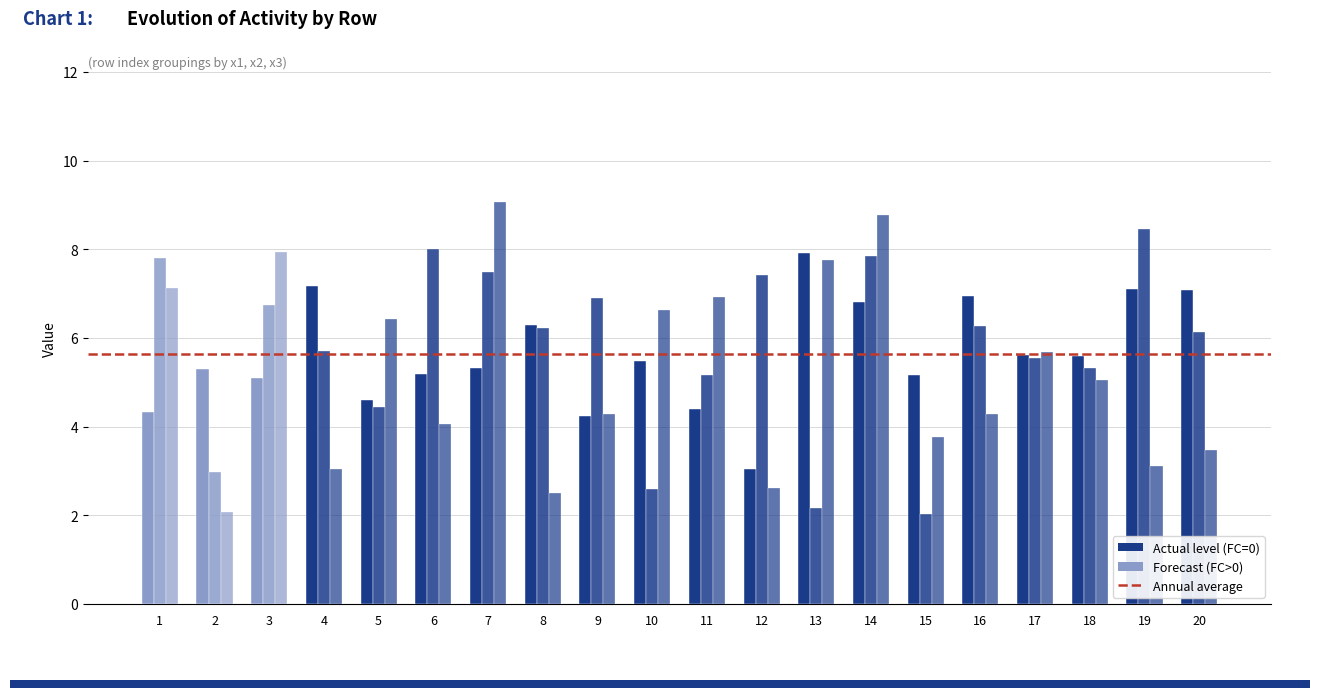

How many groups of bars are there?

20